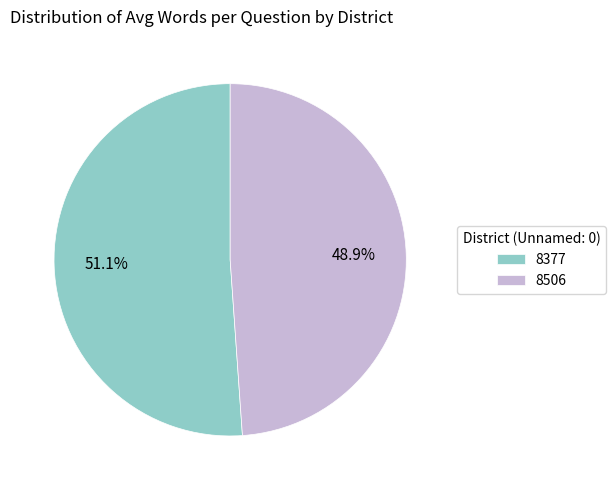

Which category has the smallest portion of the pie?

8506